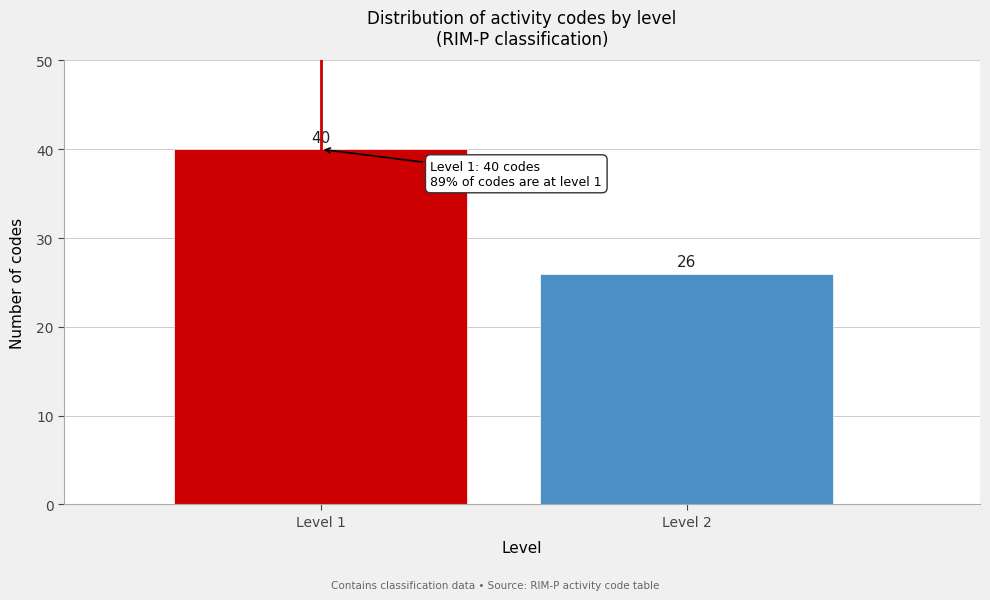

Reading left to right, transcribe all the data shown in this chart.

40	26